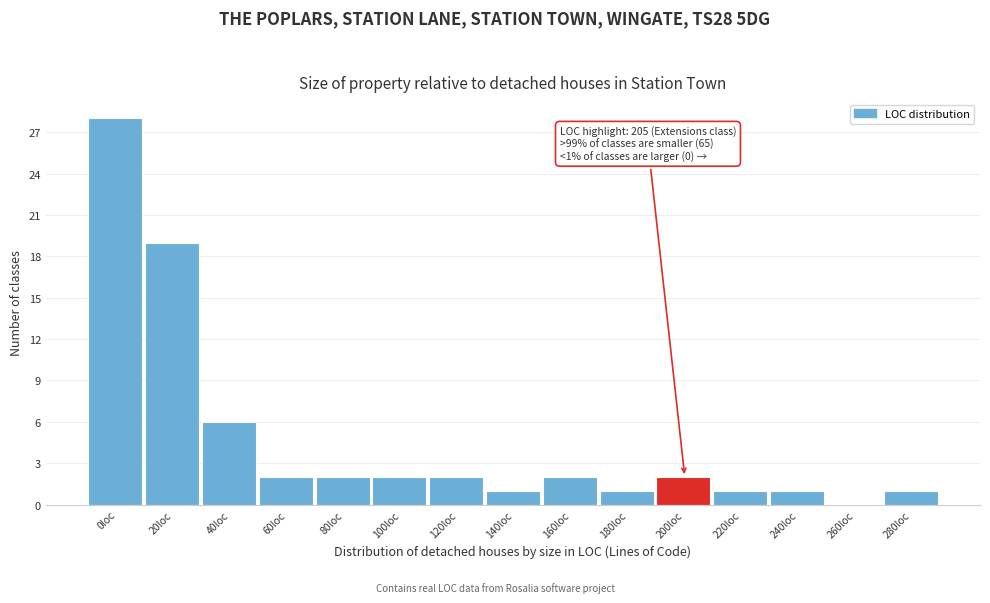

Reading left to right, list all the values displayed in this chart.

0loc=28	20loc=19	40loc=6	60loc=2	80loc=2	100loc=2	120loc=2	140loc=1	160loc=2	180loc=1	200loc=2	220loc=1	240loc=1	260loc=0	280loc=1